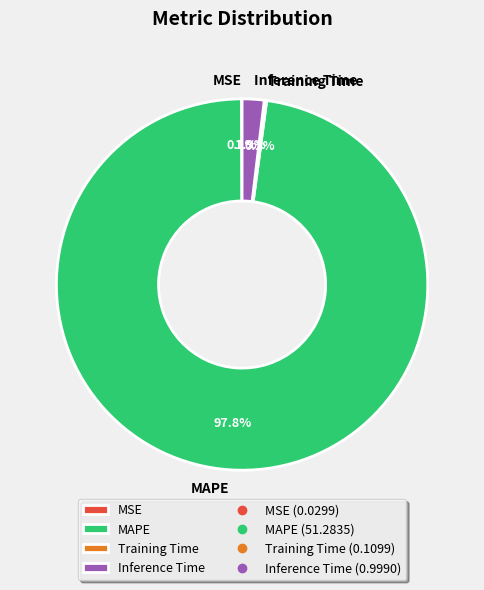

What portion of the pie excludes Inference Time?

98.1%